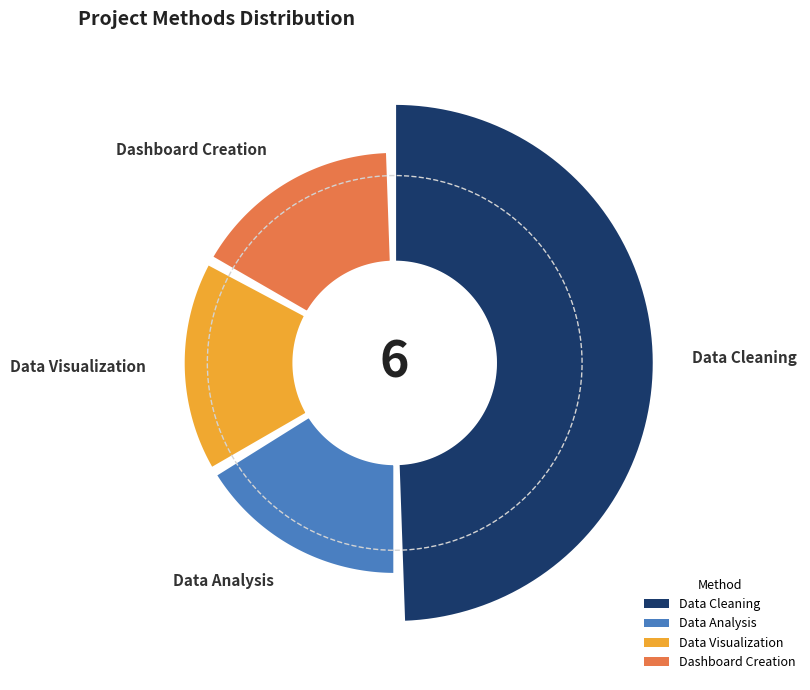

How many segments does this pie chart have?

4